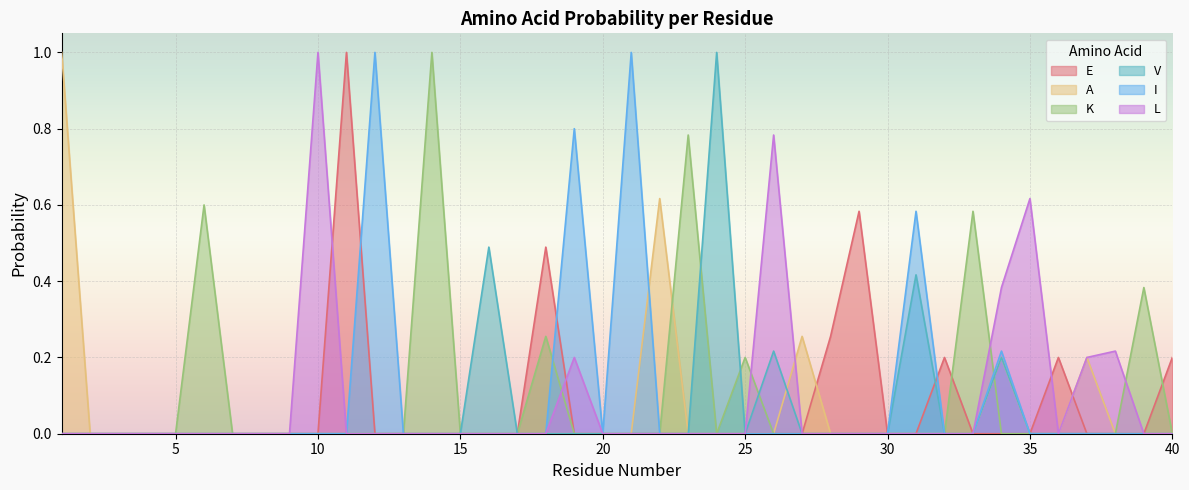

At which label does E reach its peak?

11